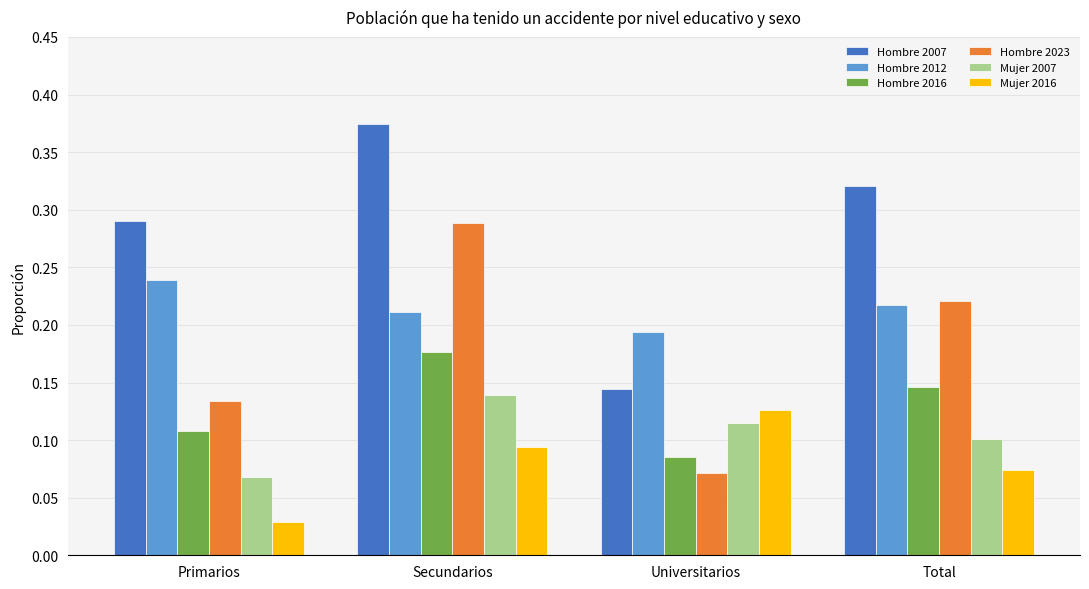

At which category is the sum across all series the highest?

Secundarios